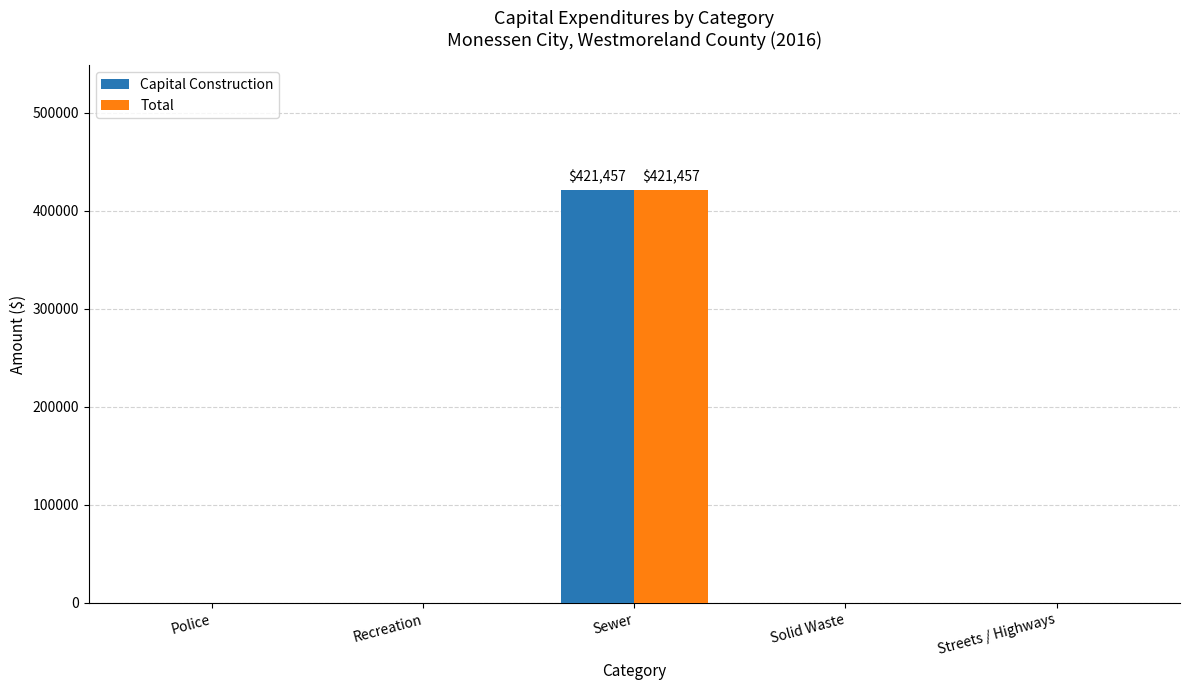

The Capital Construction series shows -276901 at Recreation. True or false?

False